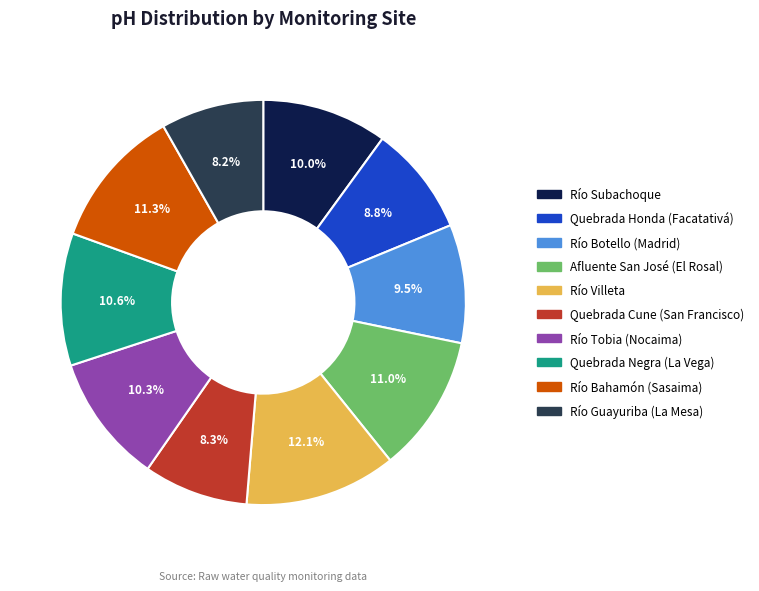

To the nearest percent, what portion does Río Bahamón (Sasaima) represent?

11%